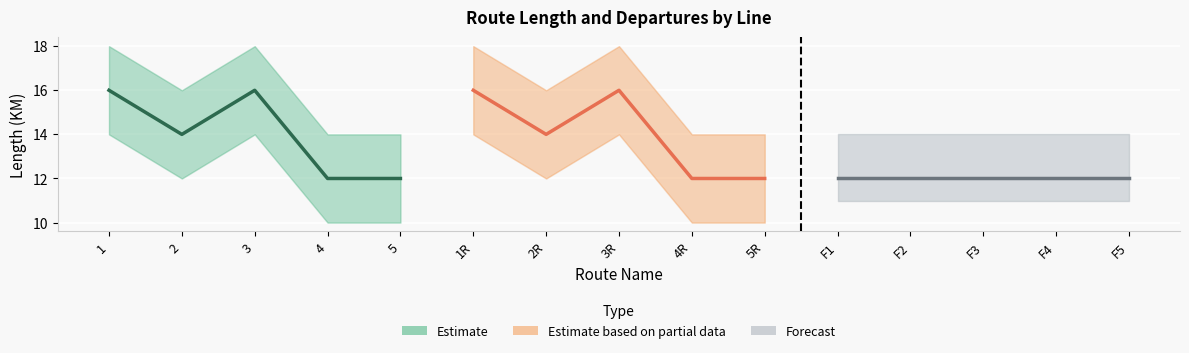

At which category does the chart reach its peak across all series?

1